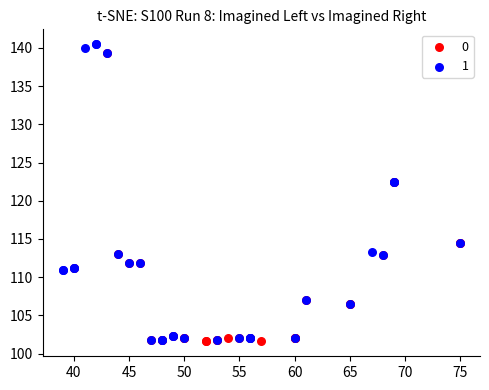

What are all the series names shown in the legend?

0, 1